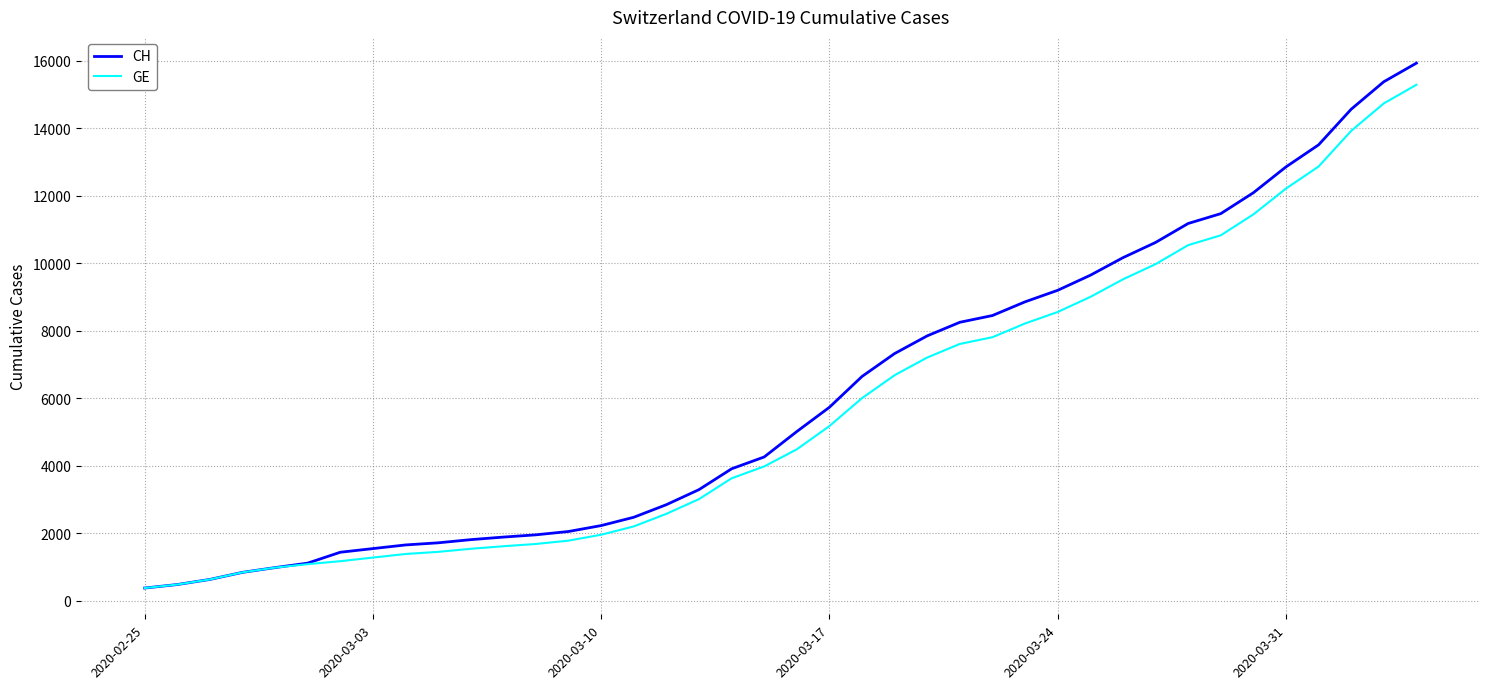

Rank the series by their average value, from highest to lowest.

CH, GE